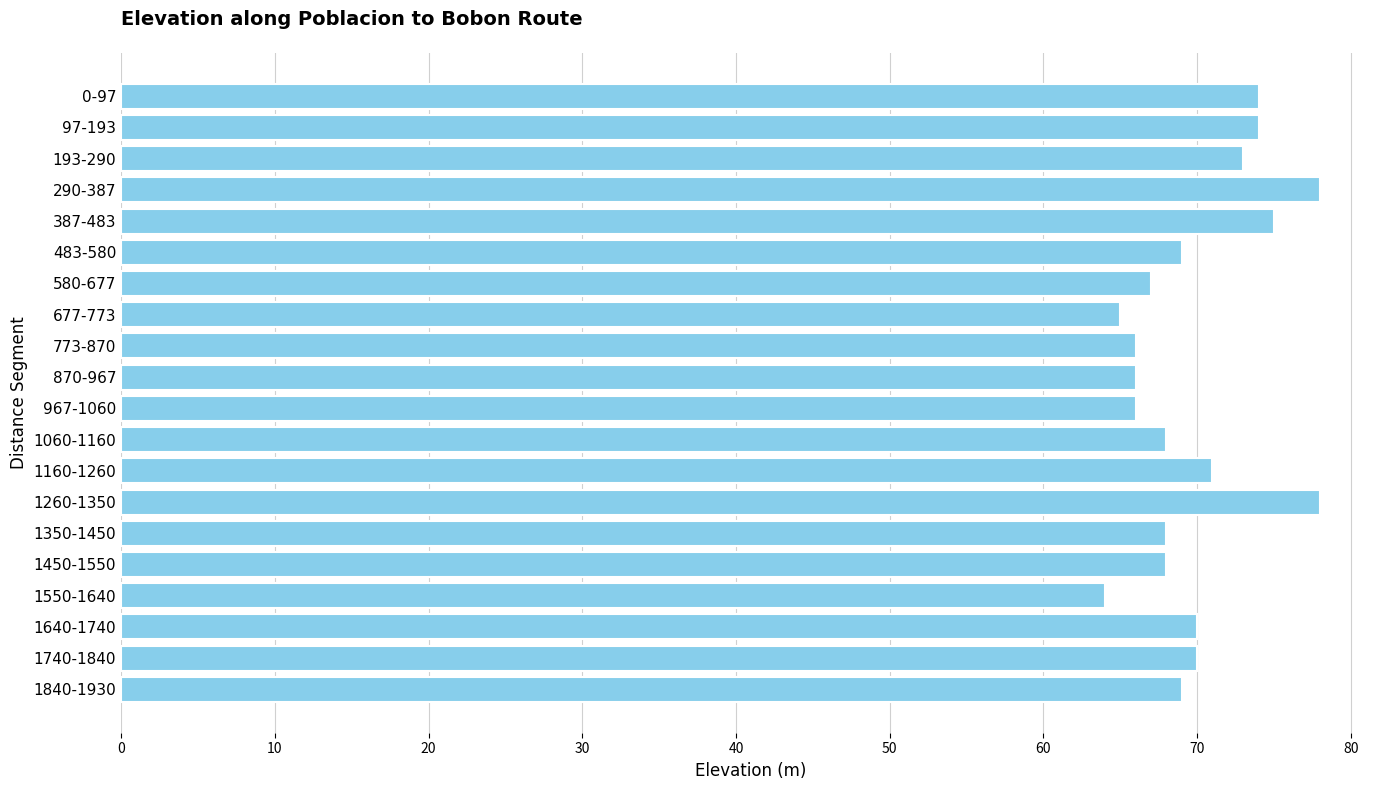

Between 1260-1350 and 1840-1930, which is larger?

1260-1350